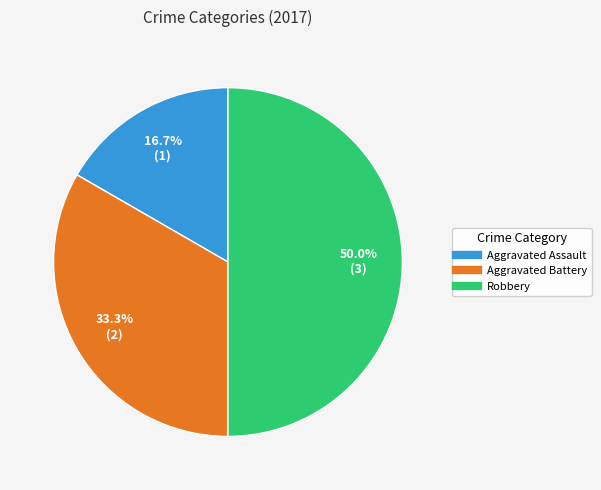

True or false: Robbery accounts for 37% of the total.

False